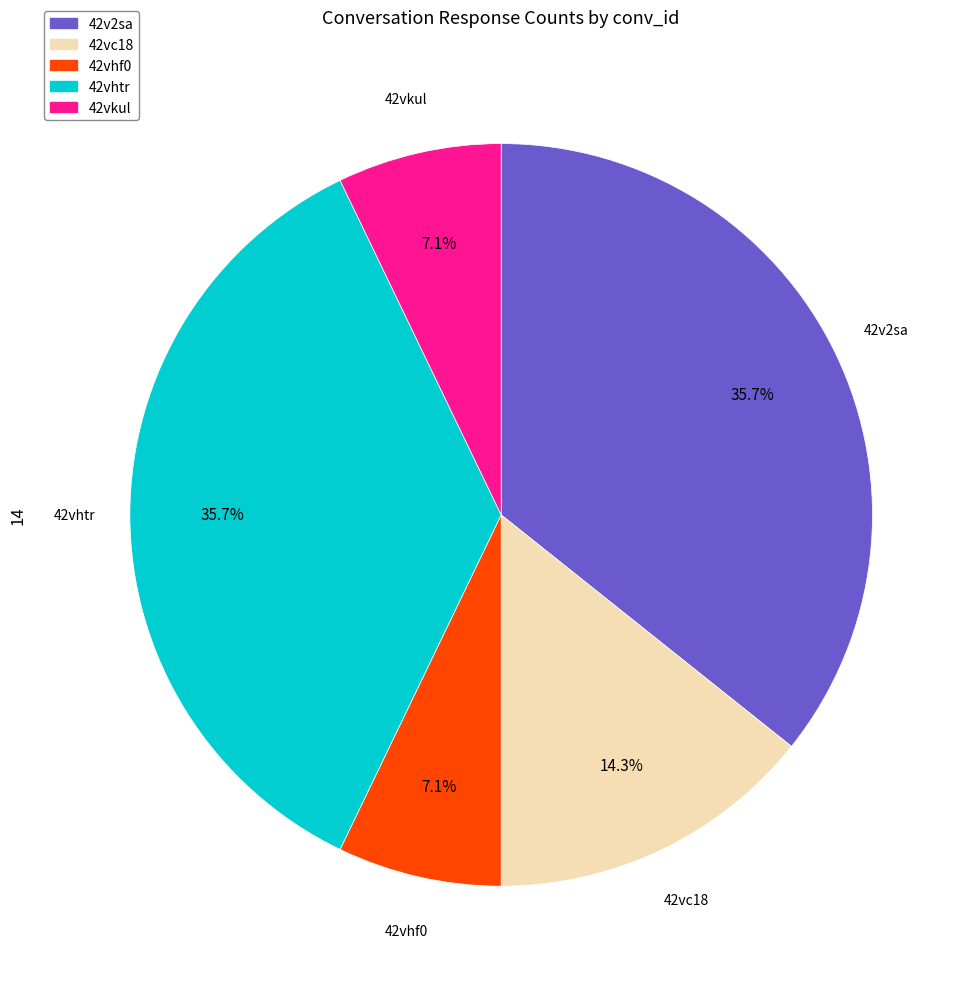

What percentage is the 42vc18 slice, to the nearest percent?

14%